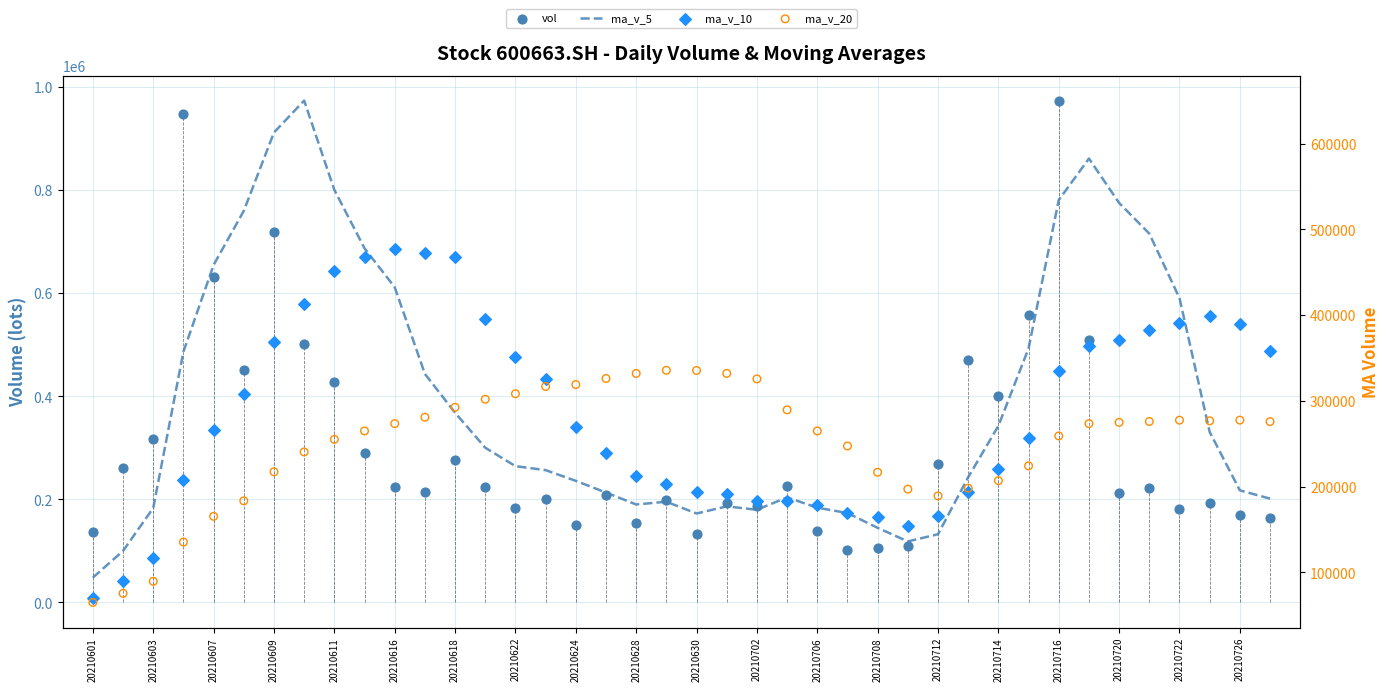

At how many categories does at least one series exceed 537361?

8